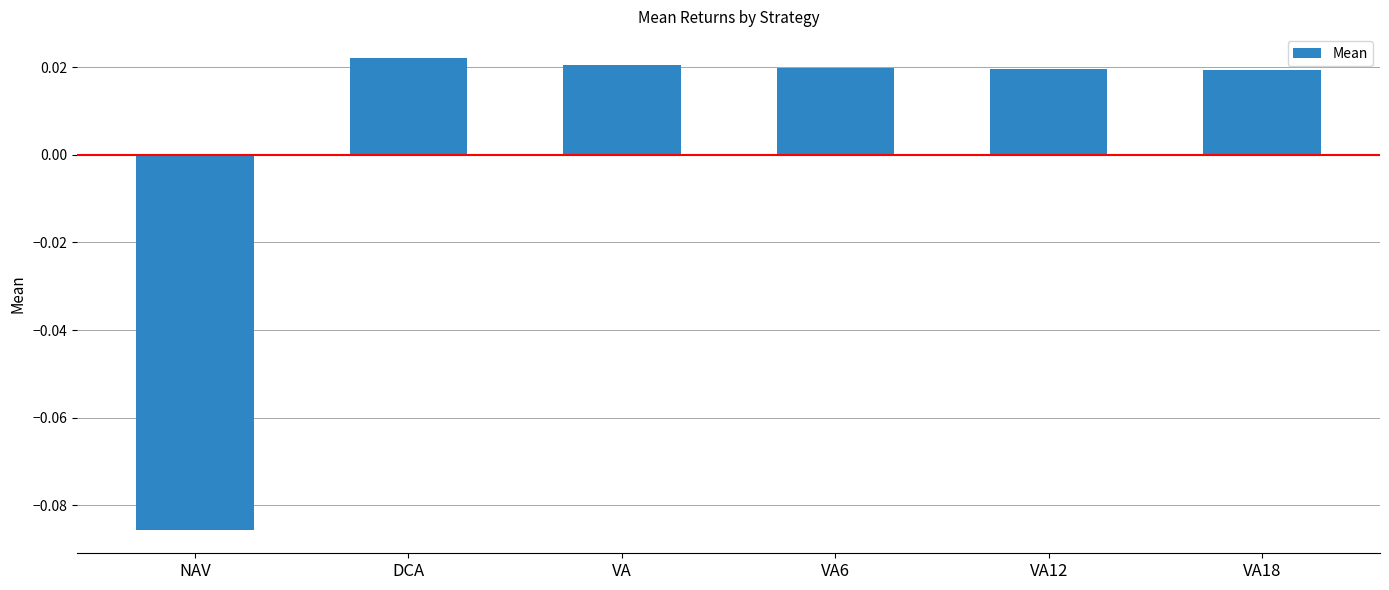

Which category has the lowest value across all series?

NAV